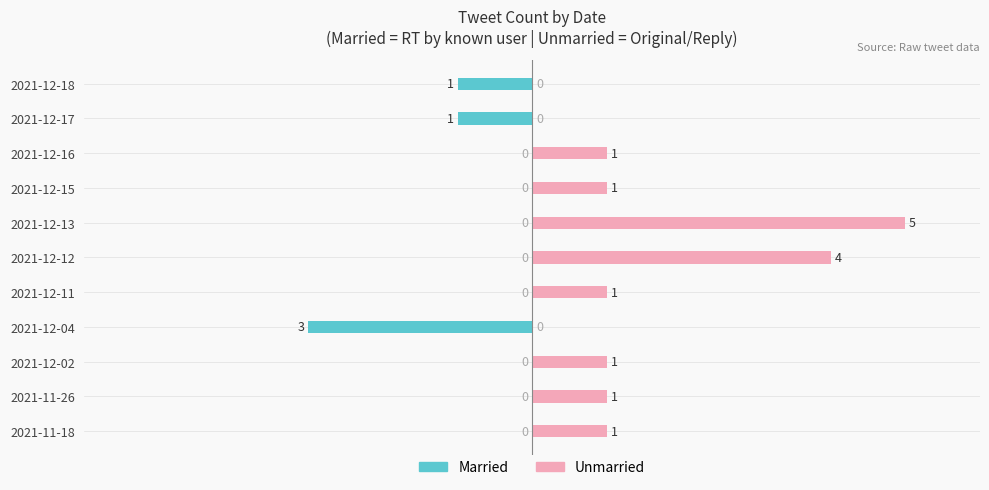

List the series in order of their peak value, highest first.

Unmarried, Married